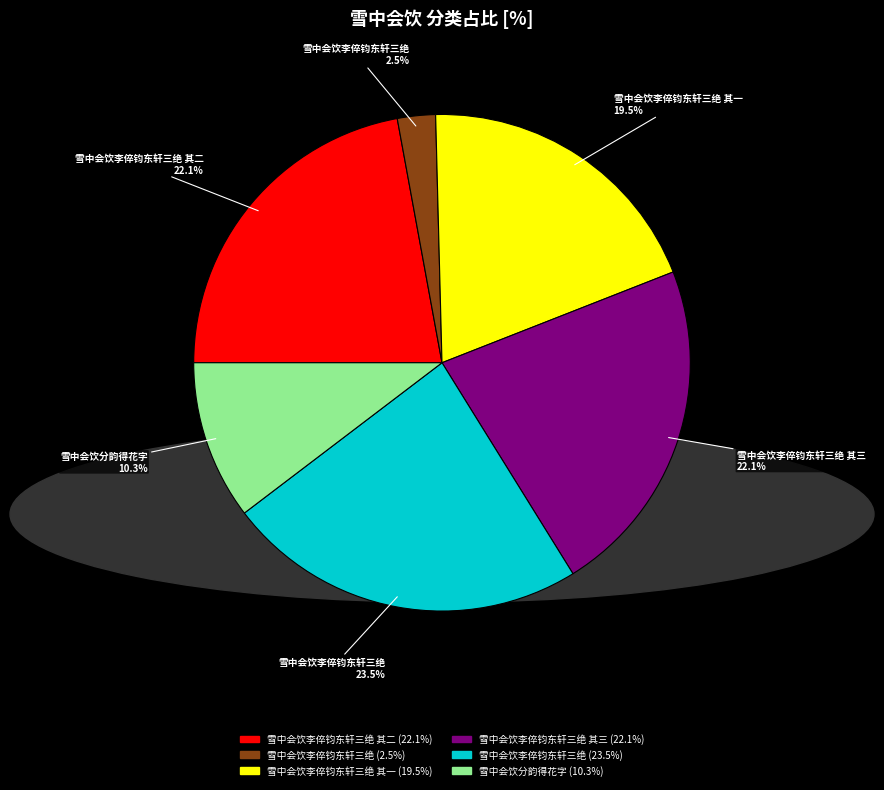

Is there a majority slice in this chart?

No